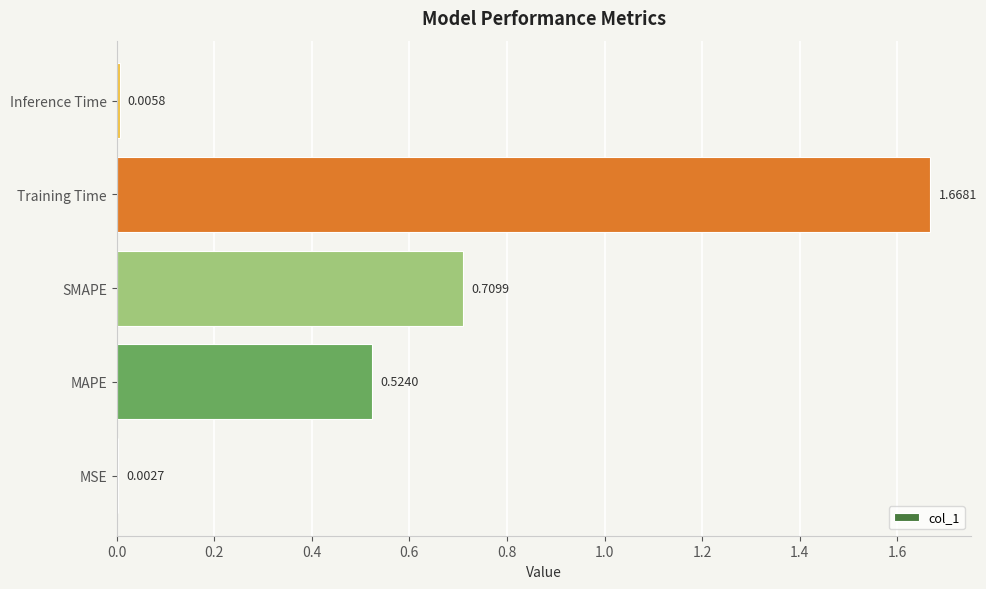

At which label is the value closest to 0?

MSE